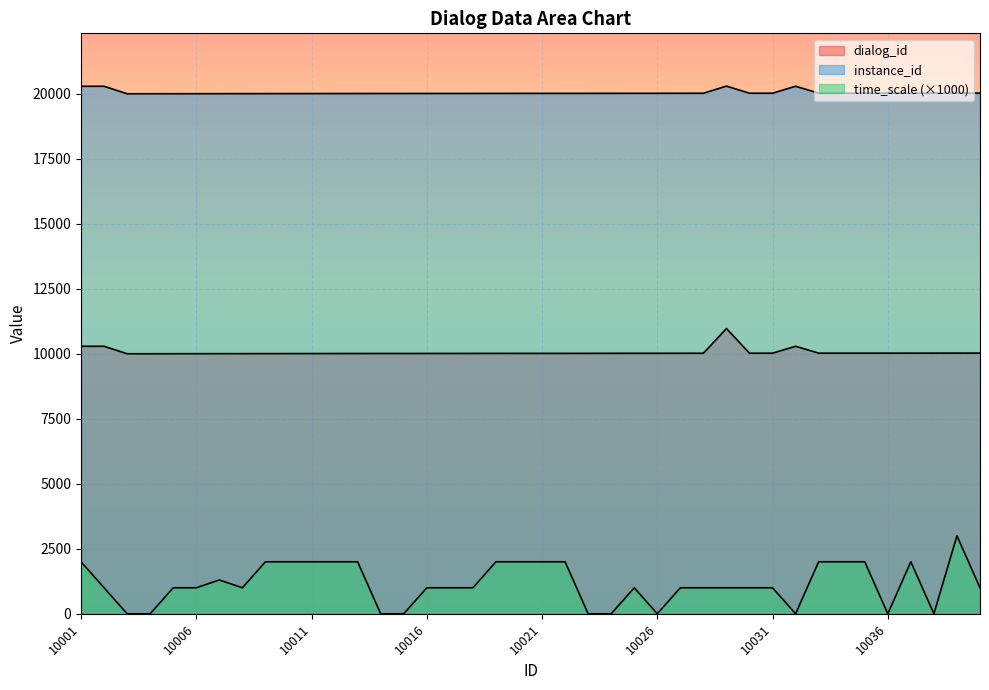

Where is dialog_id nearest to the value 10487?

10032